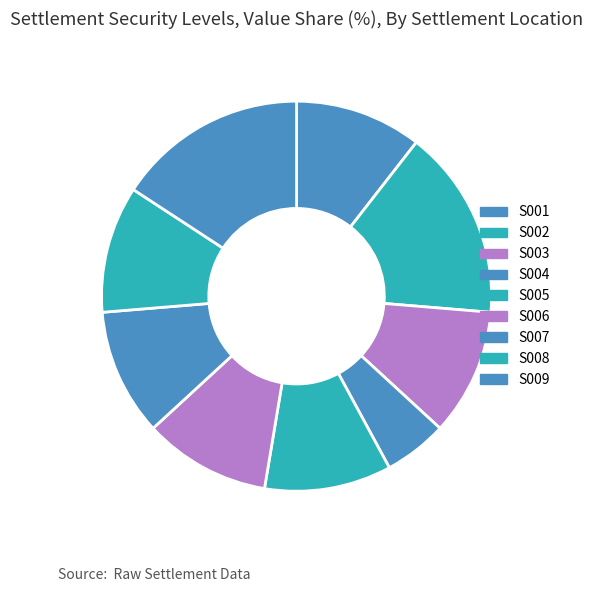

Is S007 the majority of the pie?

No